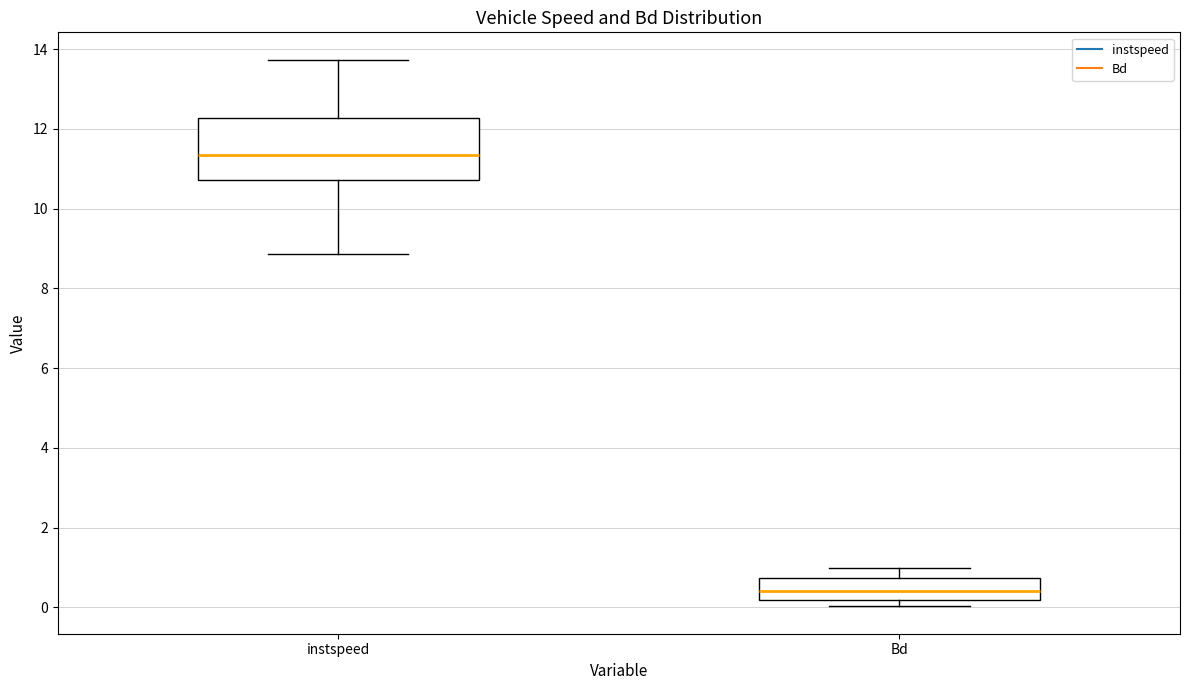

Reading left to right, read every box against the y-axis: the position of its median line, the range the box covers, and the ends of its whiskers. The values are not printed on the chart, so give them approximately, as read against the axis.

instspeed: median 11.4, box 10.8 to 12.2, whiskers 8.8 to 13.8
Bd: median 0.4, box 0.2 to 0.8, whiskers 0.0 to 1.0